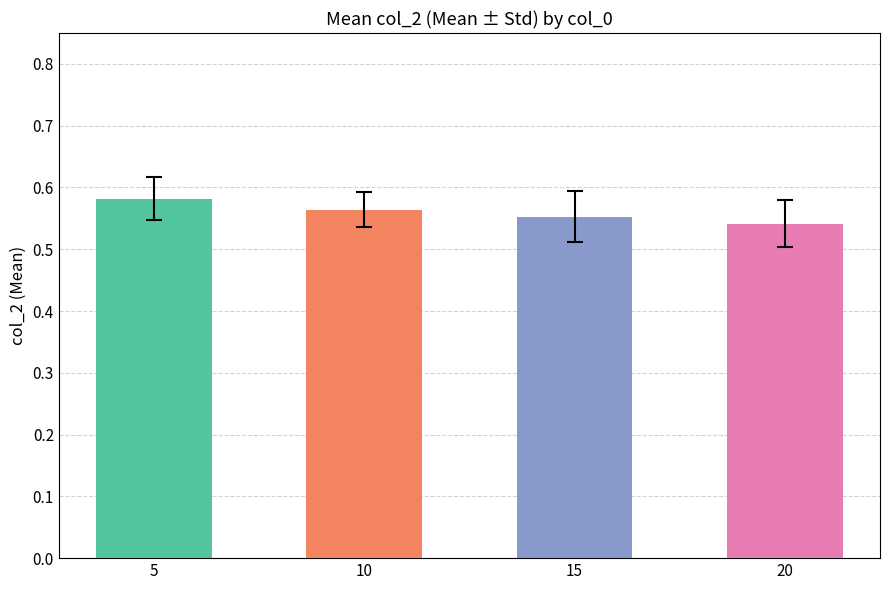

Which category has the highest value across all series?

5